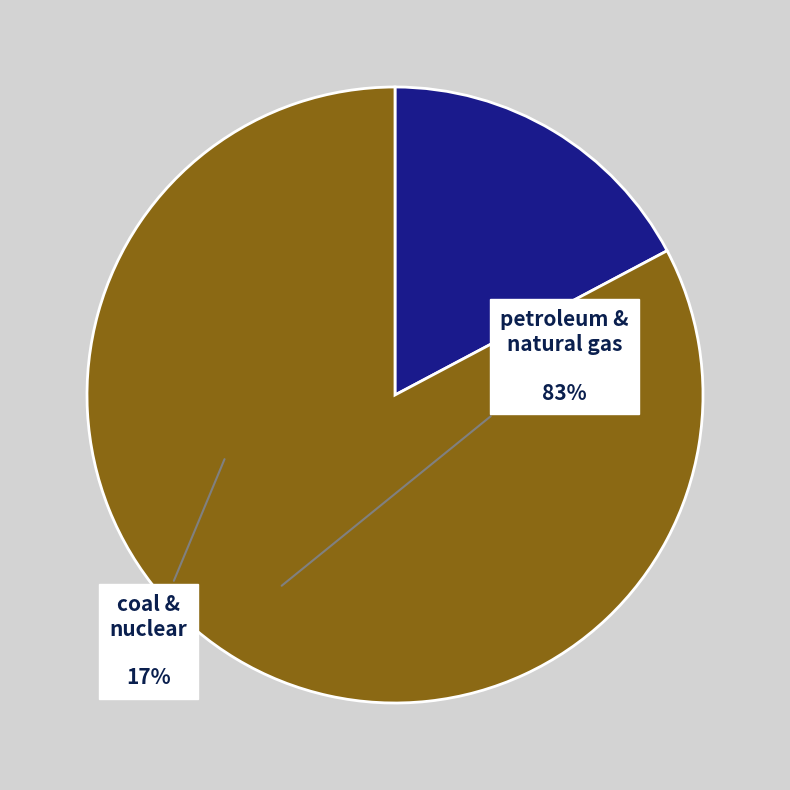

Which has a higher value, coal & nuclear or petroleum & natural gas?

petroleum & natural gas